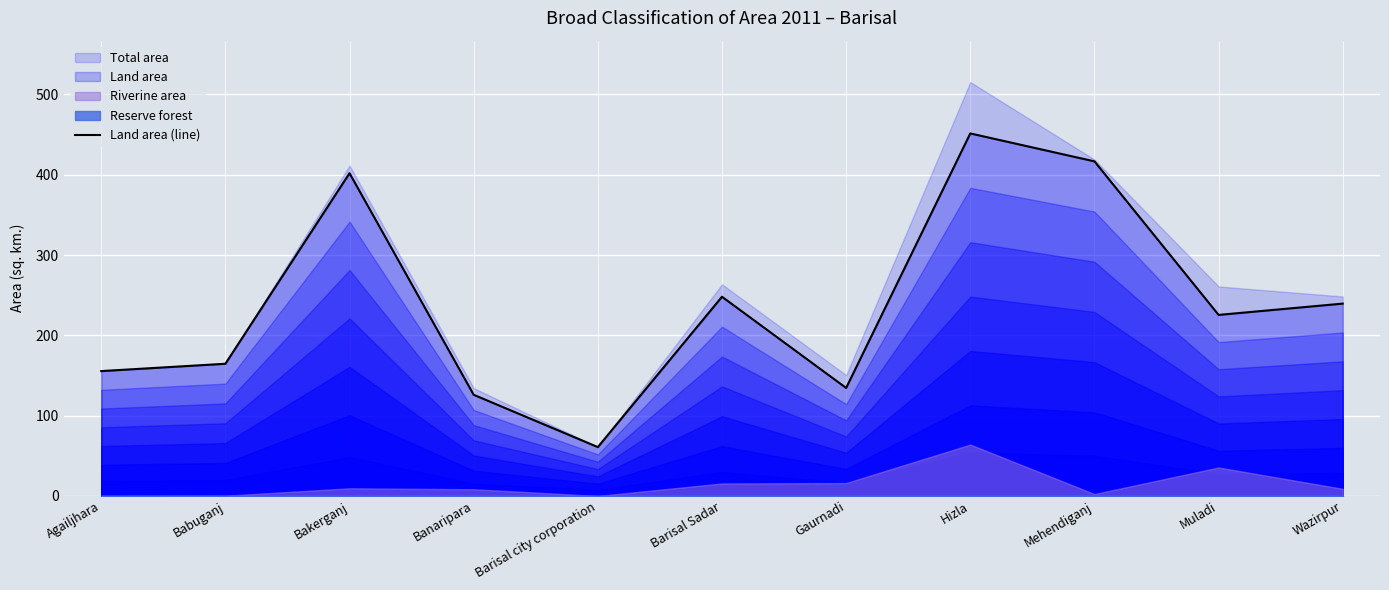

At which label does the data first exceed 225?

Bakerganj